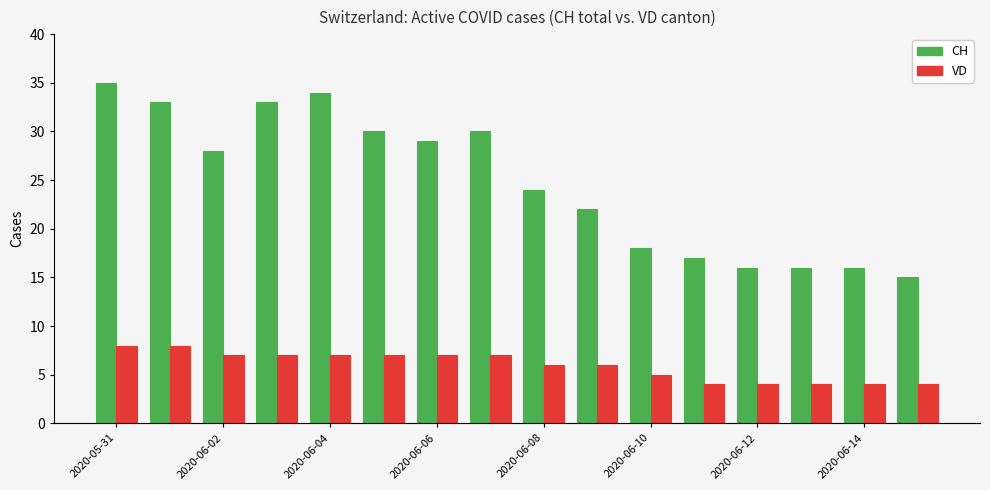

Rank the series by their maximum value, from lowest to highest.

VD, CH